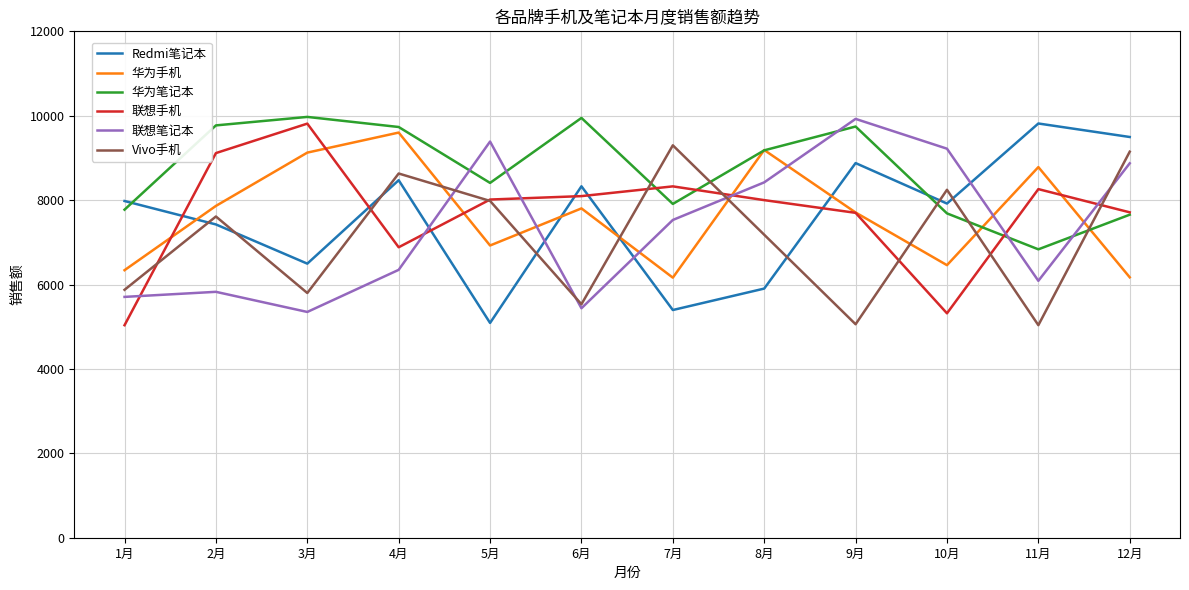

At which label is 华为笔记本 closest to 8403?

5月